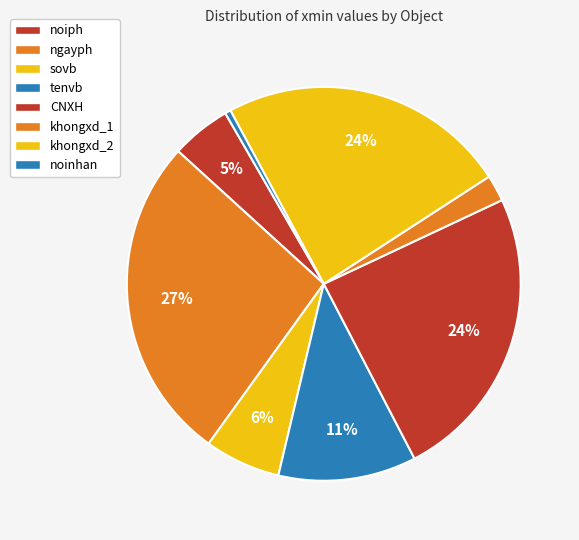

Is there any slice that represents more than half of the pie?

No